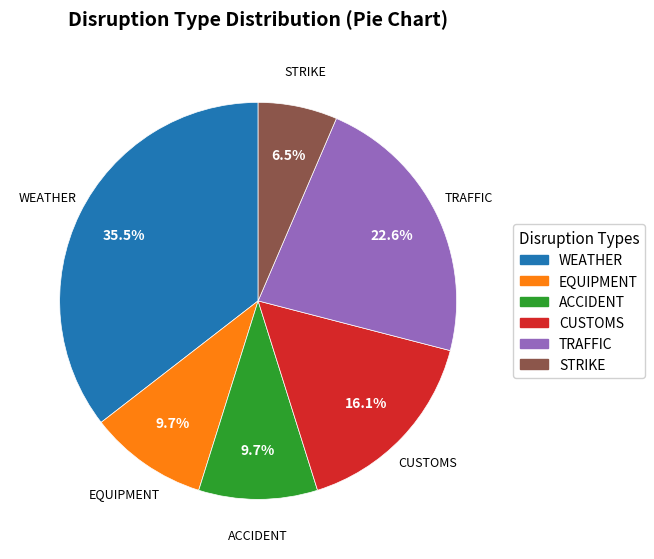

Is there a majority slice in this chart?

No